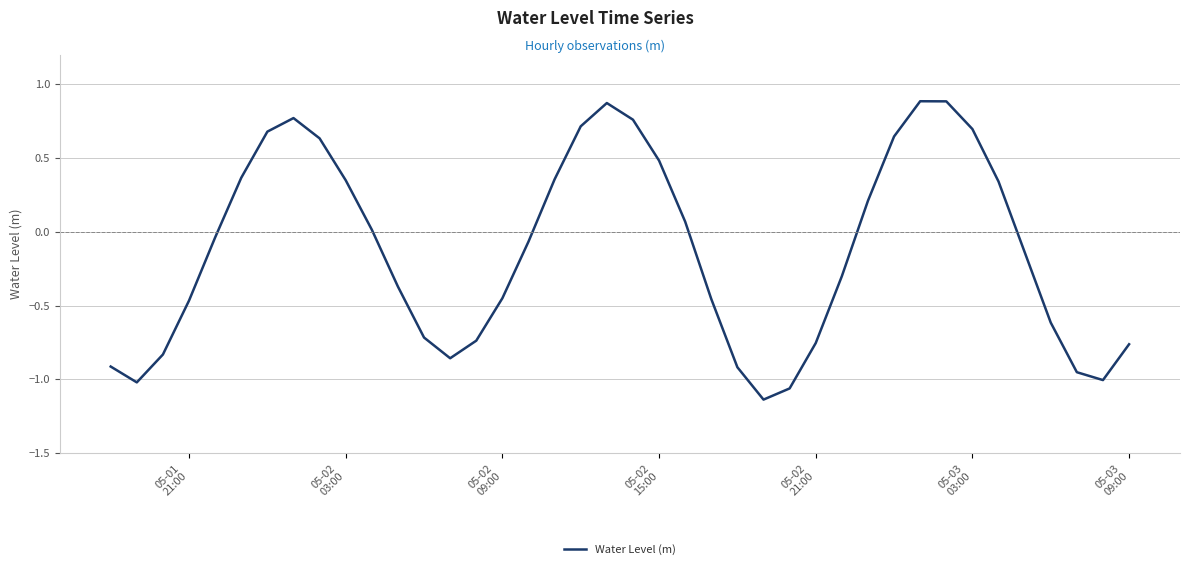

What is the greatest value displayed?

0.9